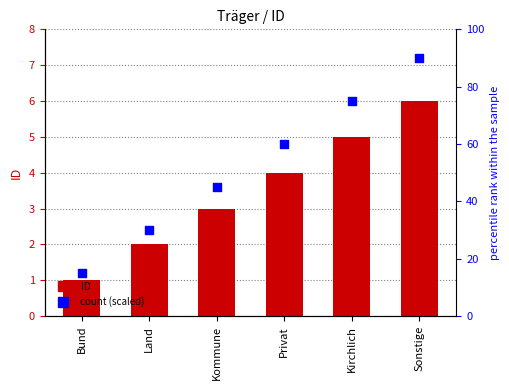

Is the value of count (scaled) at Kommune greater than the value of ID at Kommune?

Yes